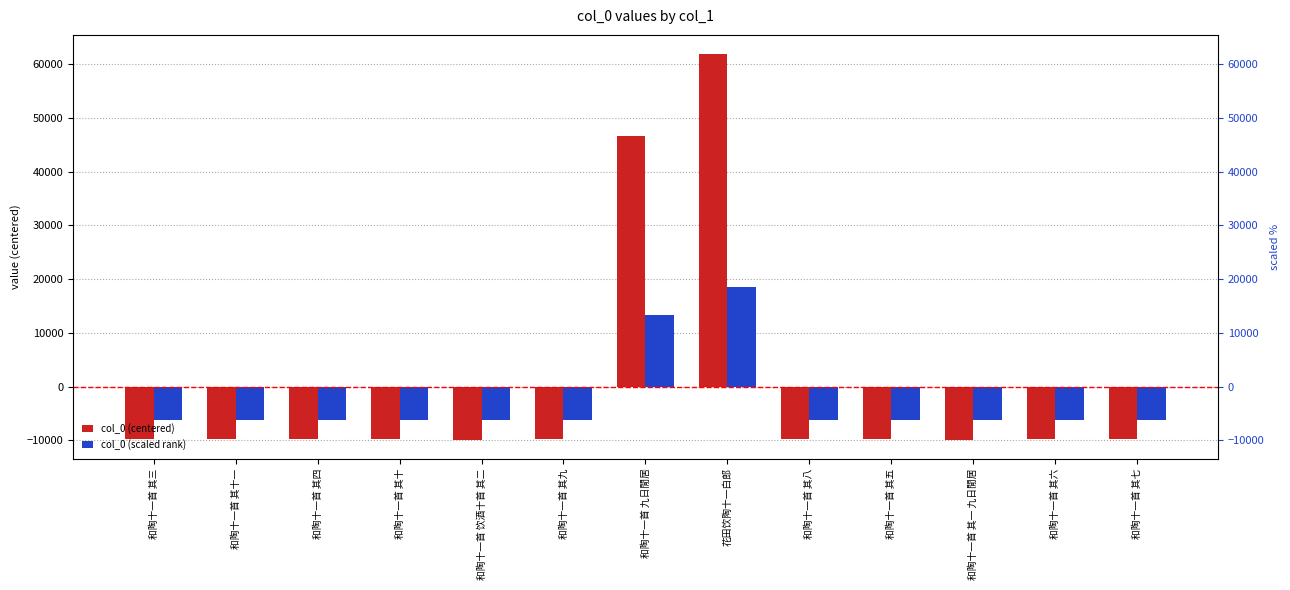

How many bars are there in each group?

2